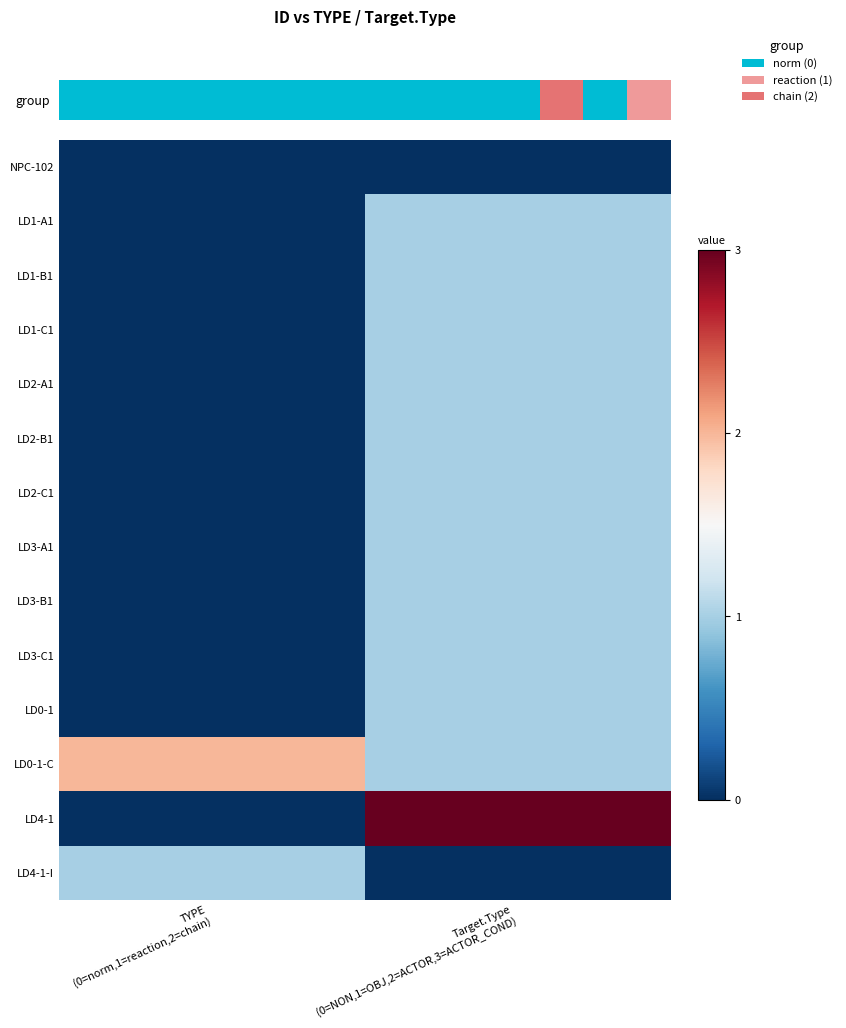

List the series in order of their peak value, lowest first.

NPC-102, LD1-A1, LD1-B1, LD1-C1, LD2-A1, LD2-B1, LD2-C1, LD3-A1, LD3-B1, LD3-C1, LD0-1, LD4-1-I, LD0-1-C, LD4-1